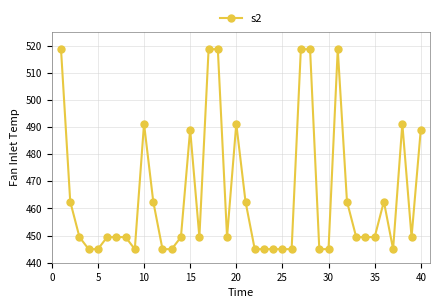

What is the value of the 19th point from the left?

449.4